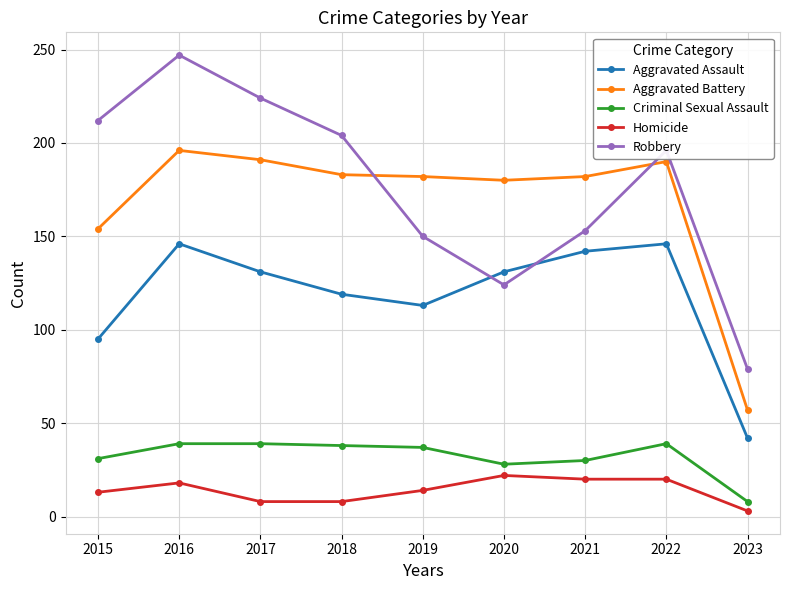

True or false: Robbery has more than 2 interior local peaks.

False